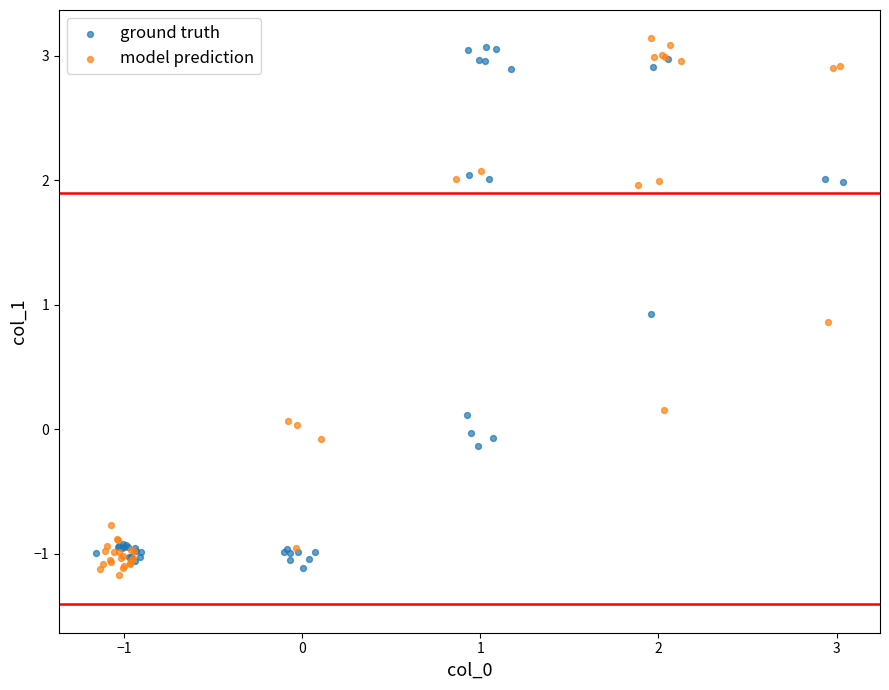

Which series contains the highest Y value?

model prediction